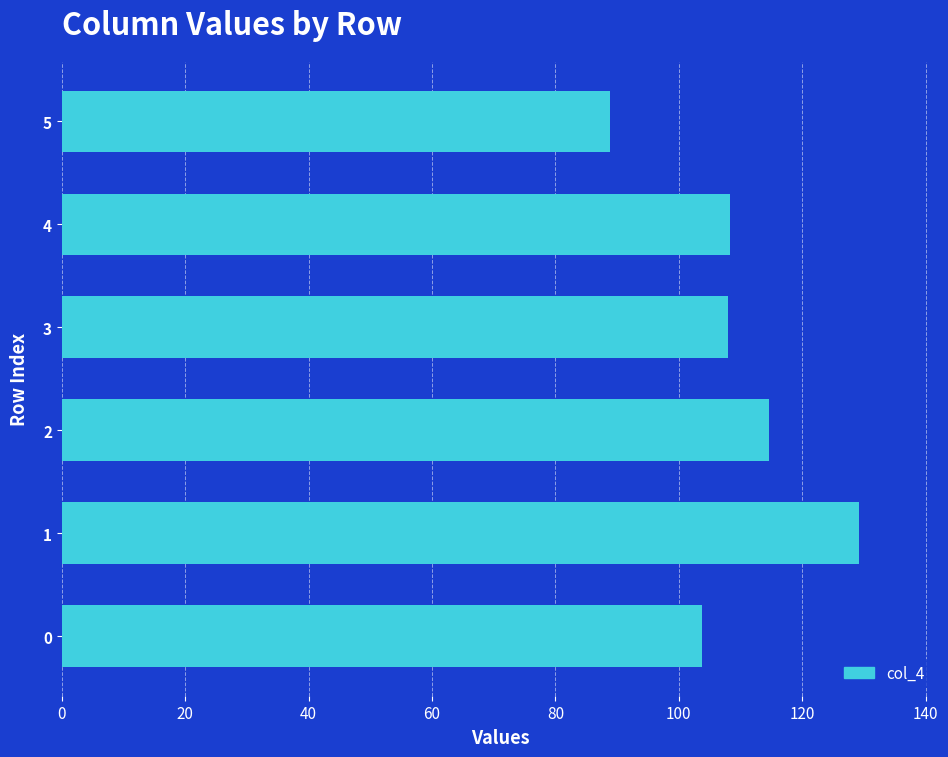

What is the difference between the values at 1 and 2?

14.6